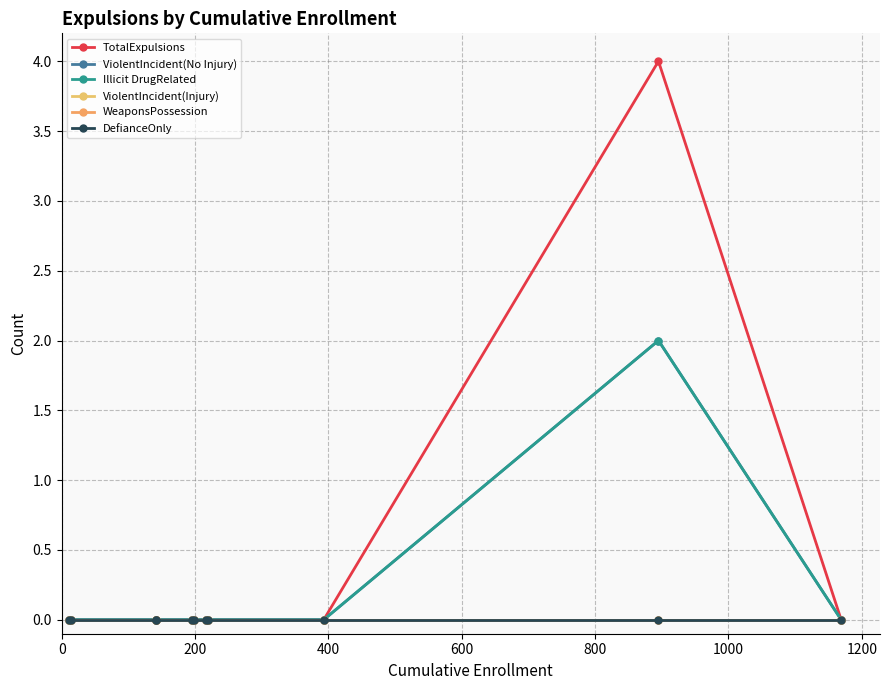

Is this an area chart (filled region under the line)?

No